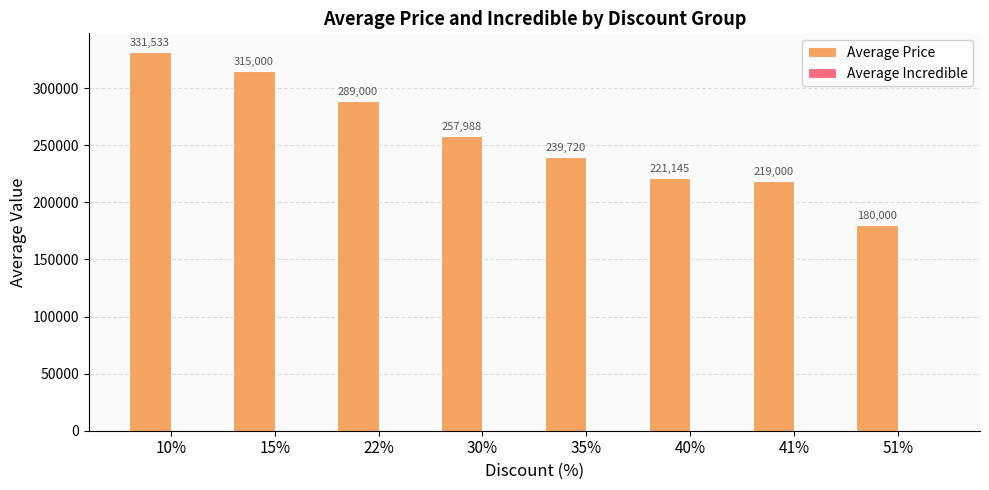

What position from the left is 51%?

8